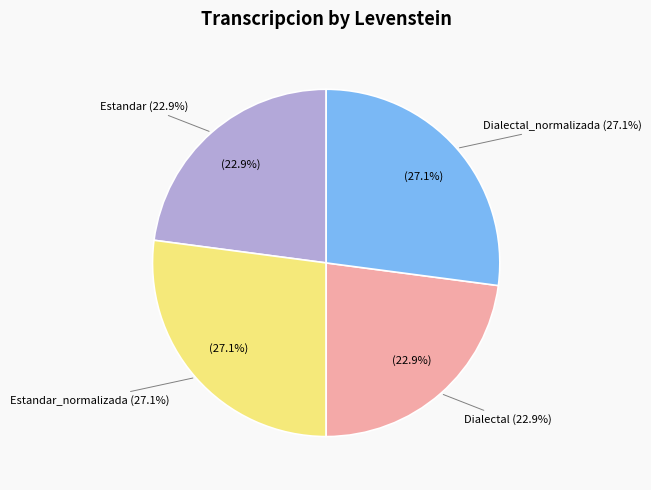

How many slices are in this pie chart?

4